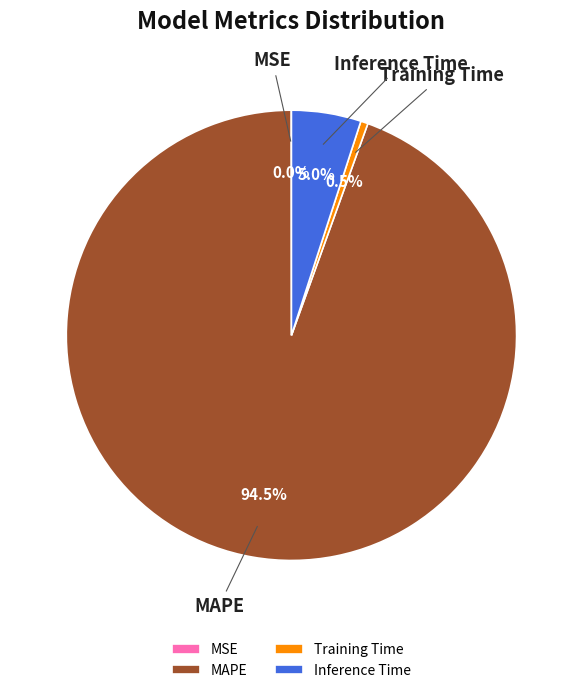

Does MAPE account for over 50% of the chart?

Yes